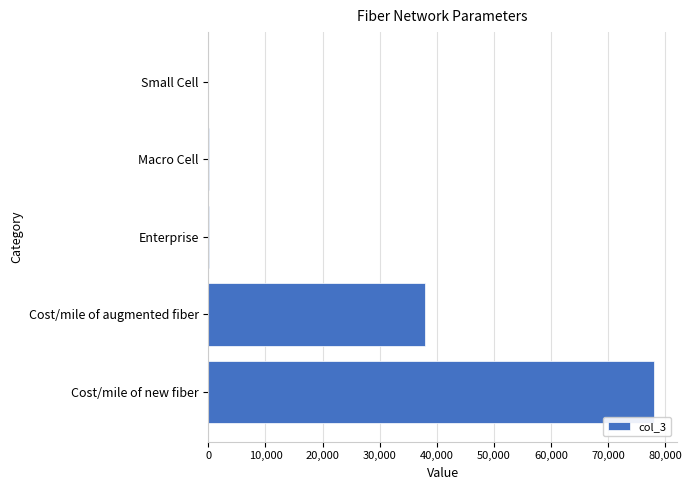

The chart shows a value of 33631 at Cost/mile of new fiber. True or false?

False